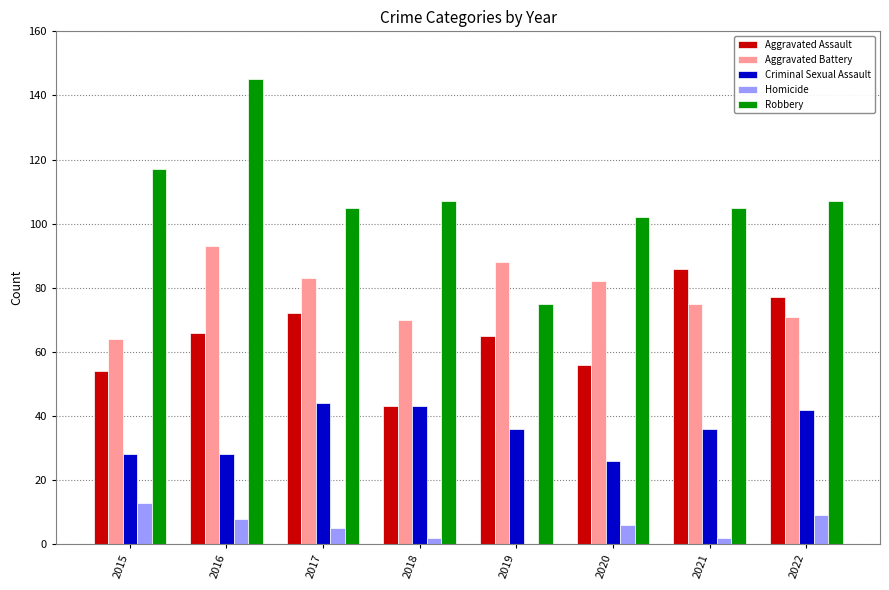

What is the highest value of the Aggravated Assault series?

86